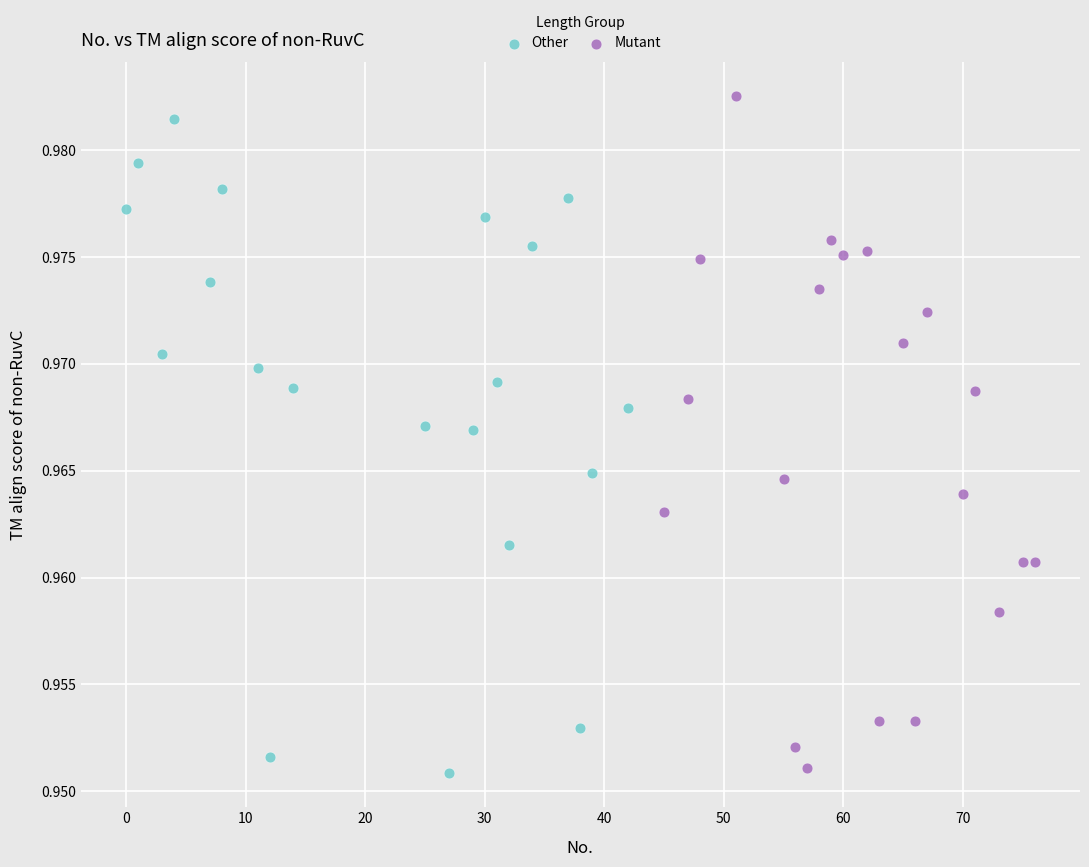

Which series has the widest spread of Y values?

Mutant